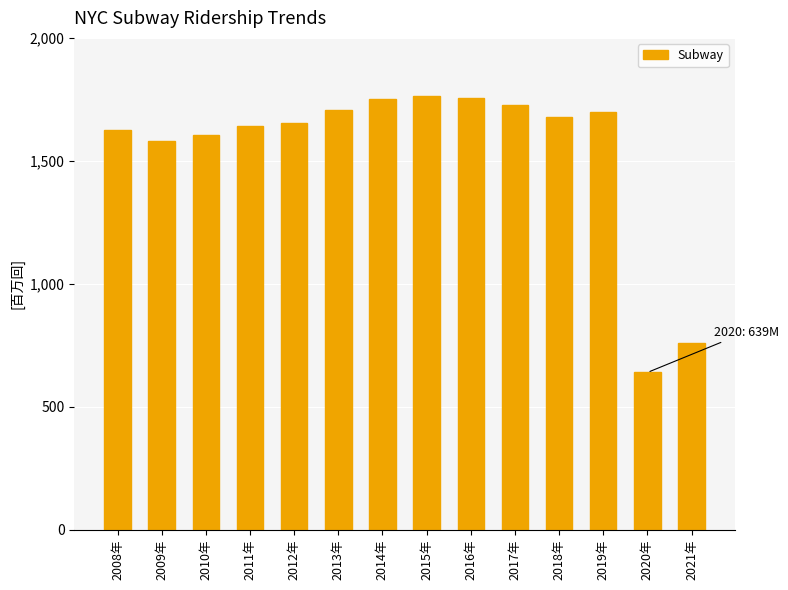

What is the difference between the values at 2019年 and 2015年?

64778417